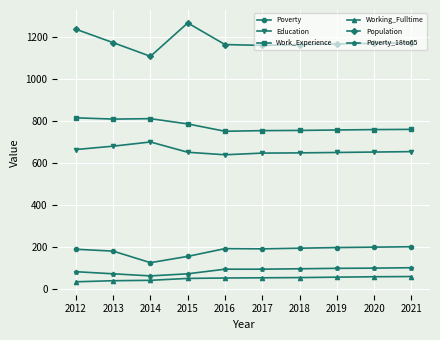

Which series has the widest spread of values?

Population